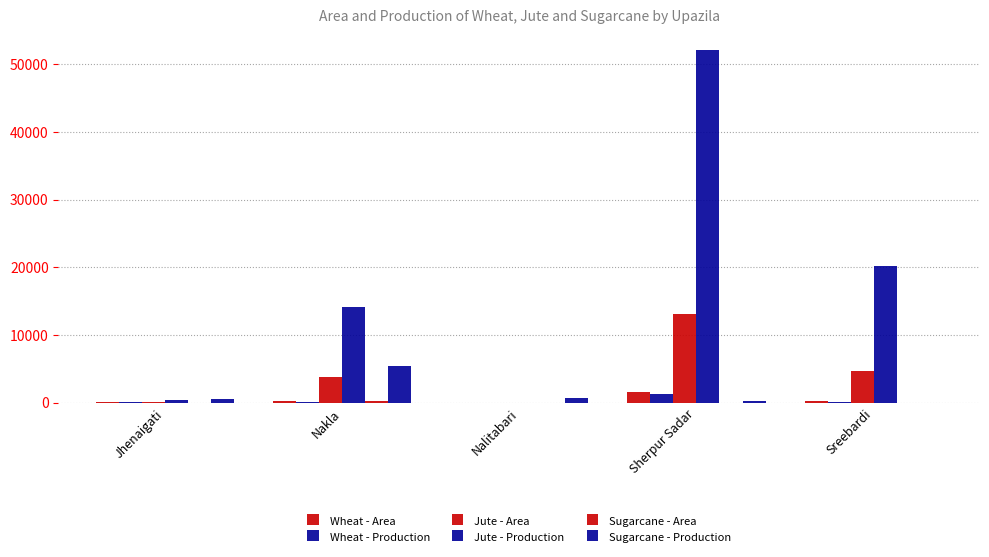

Which series has the largest range (max minus min)?

Jute - Production